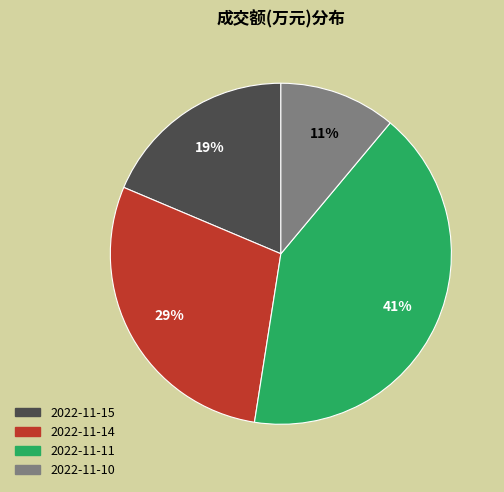

Which category has the smallest portion of the pie?

2022-11-10